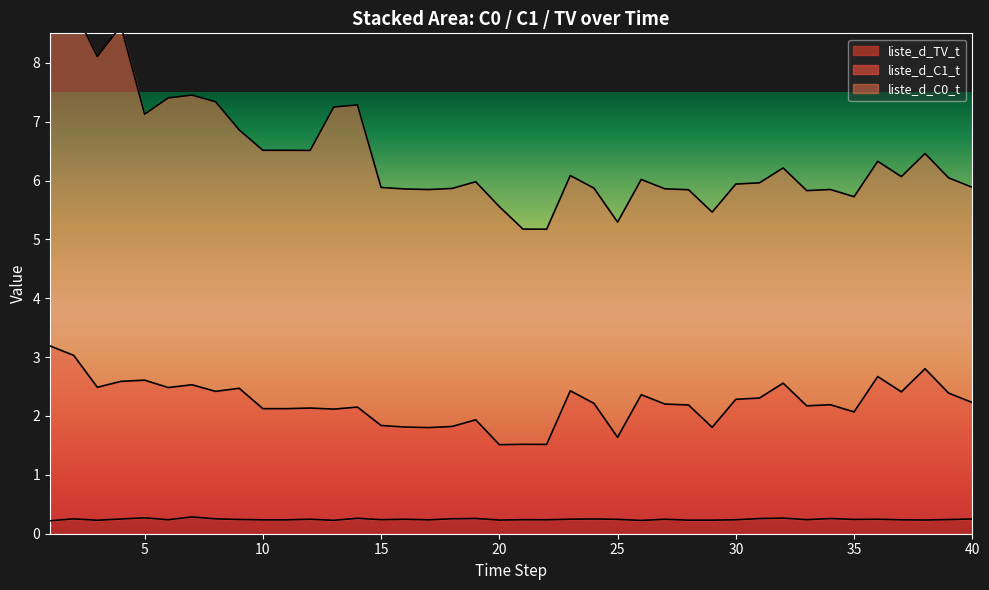

True or false: liste_d_TV_t has more than 0 interior local peaks.

True